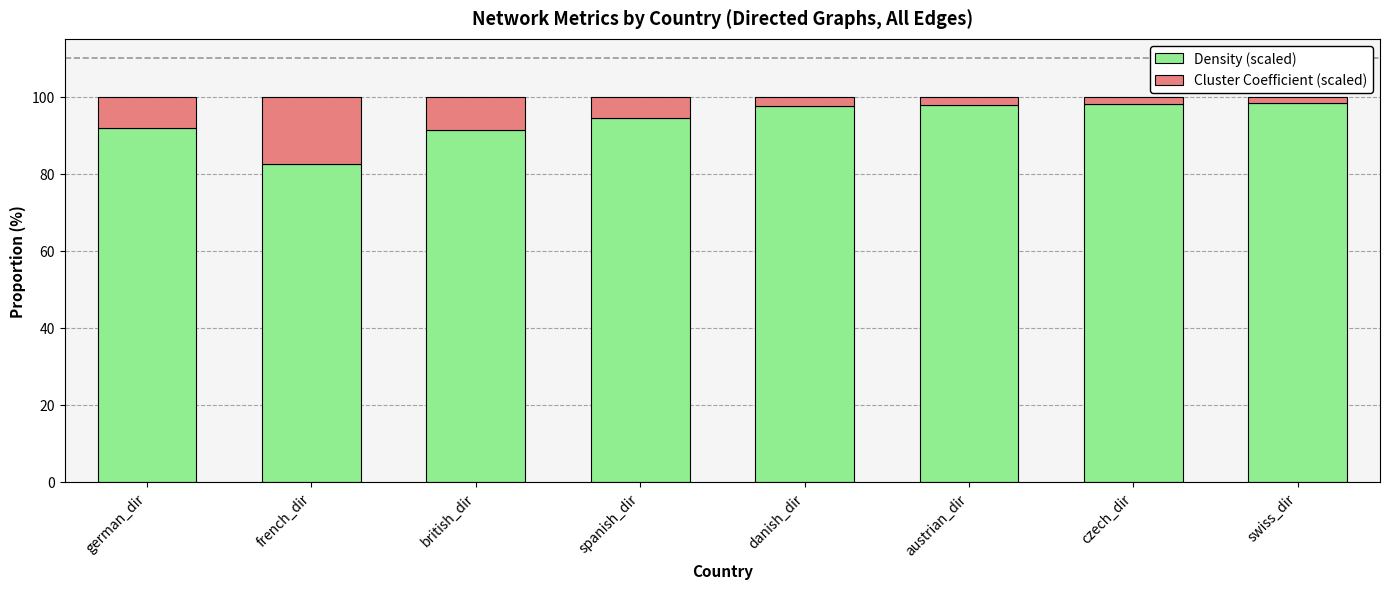

What is the total value across all series at czech_dir?

100.0